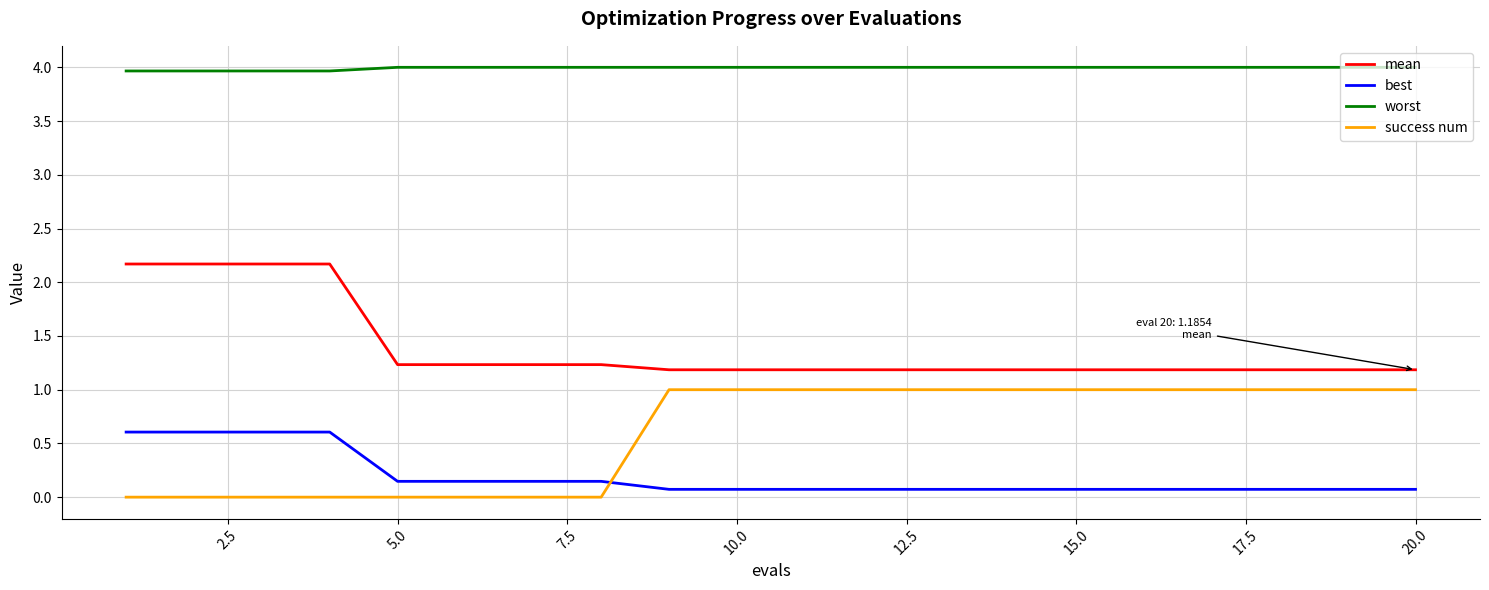

True or false: mean and best intersect in this chart.

False